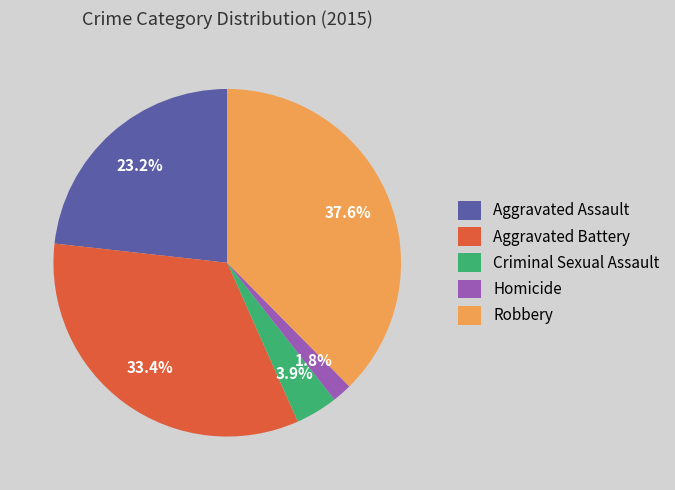

To the nearest percent, what is the combined percentage of Aggravated Assault and Aggravated Battery?

57%